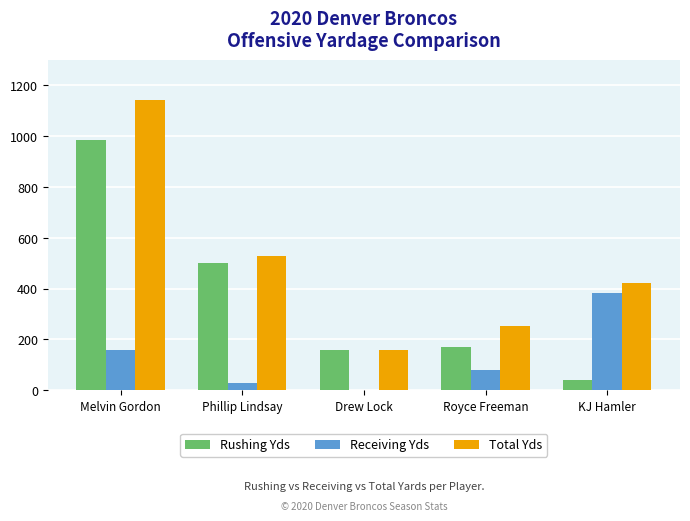

The value of Total Yds at Melvin Gordon is 1144. True or false?

True